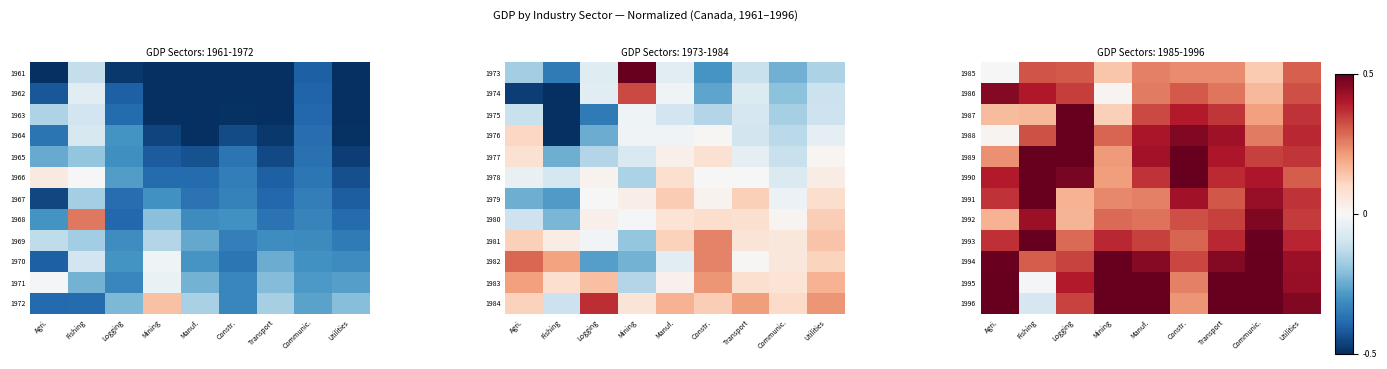

What is the sum of all 1987 values?

2.6